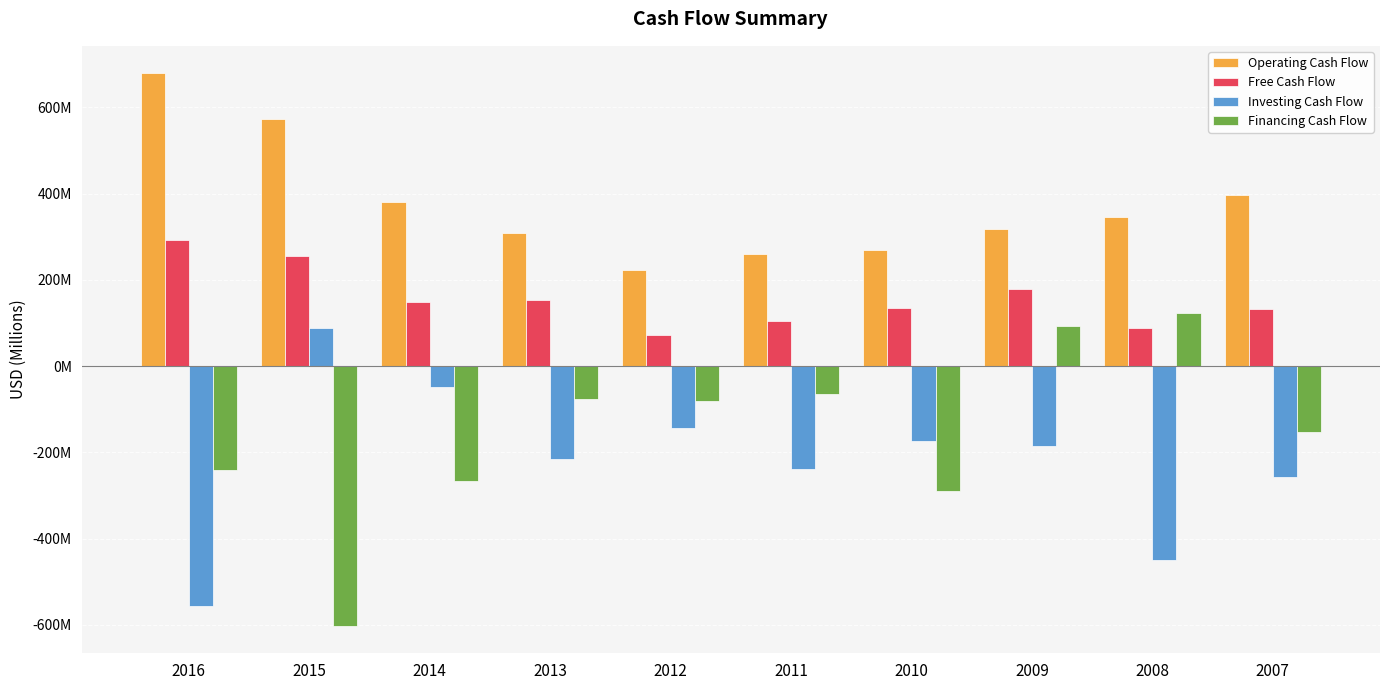

Which series has the largest total across all categories?

Operating Cash Flow